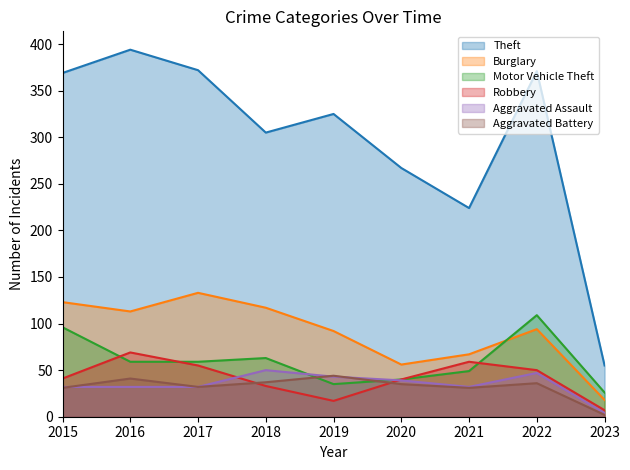

Which has a higher value, 2018 or 2016?

2016